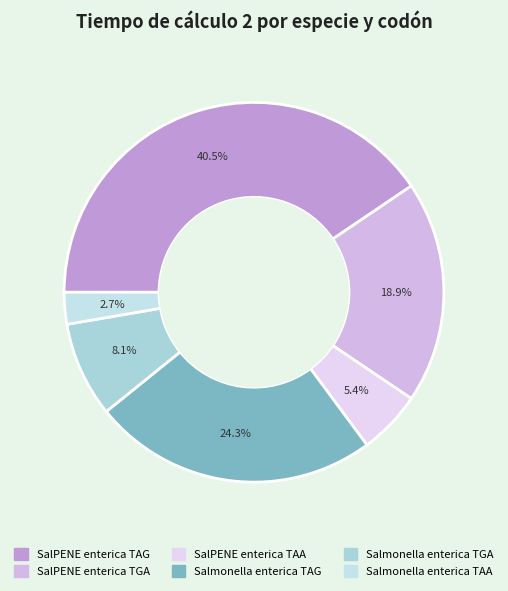

To the nearest percent, what portion does Salmonella enterica TAA represent?

3%